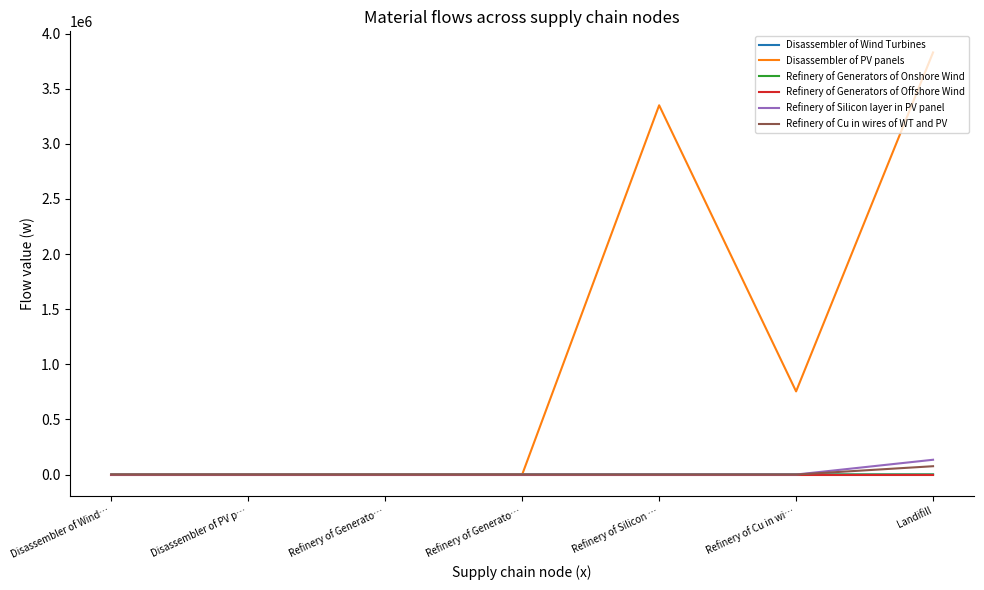

What is the label of the 4th point from the left?

Refinery of Generato…